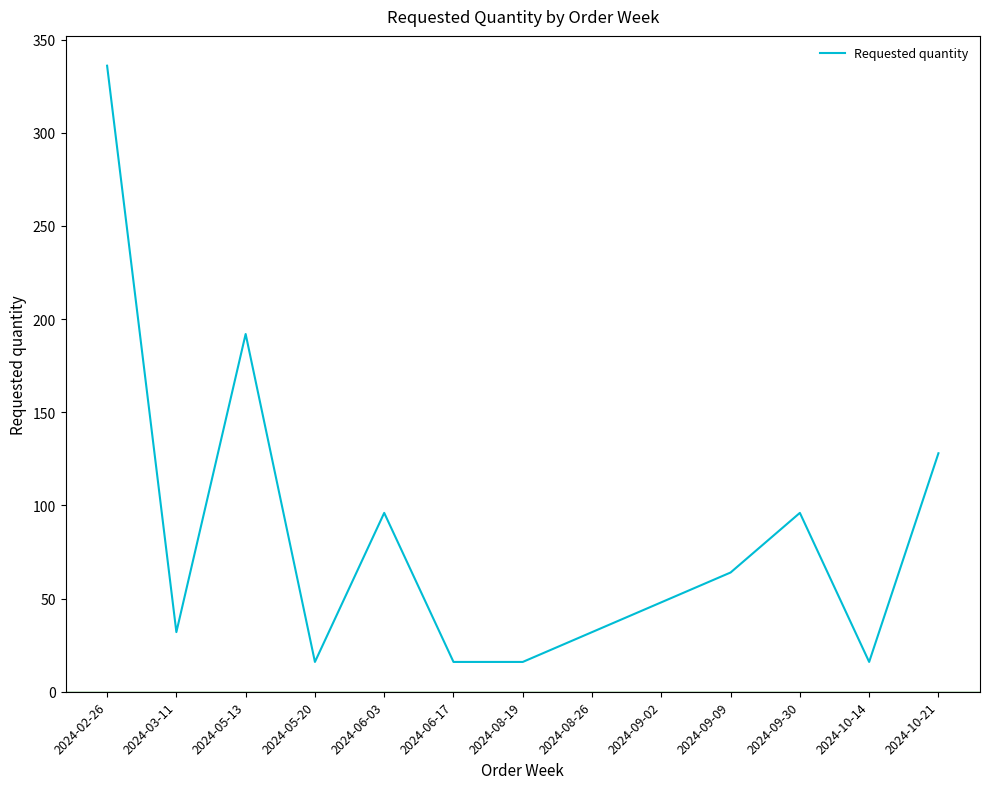

Between 2024-03-11 and 2024-10-14, which is larger?

2024-03-11